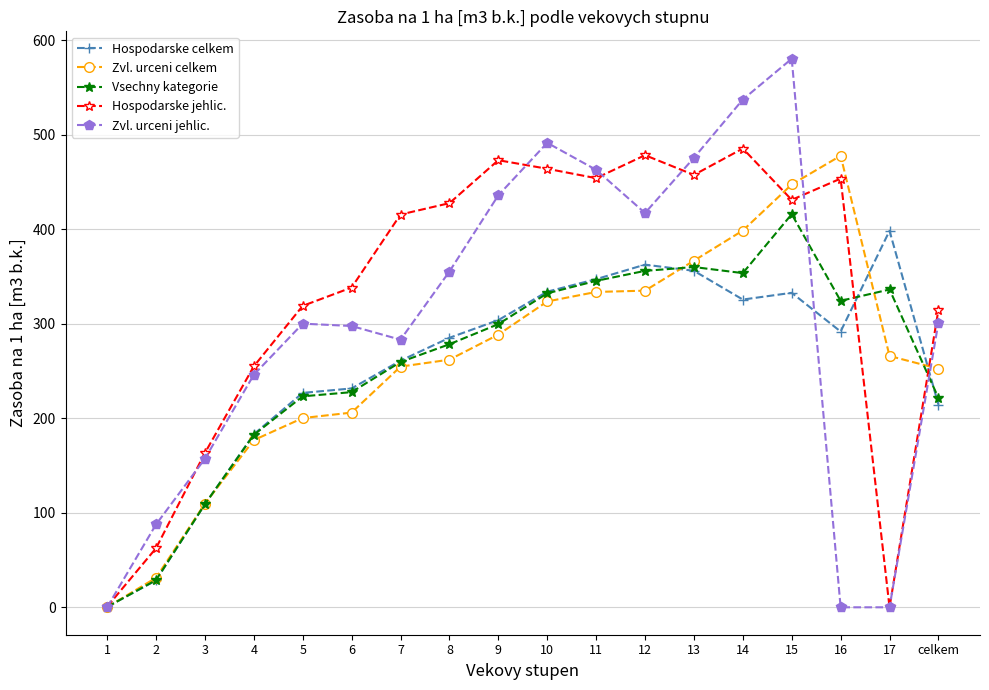

At how many categories does at least one series exceed 357?

11